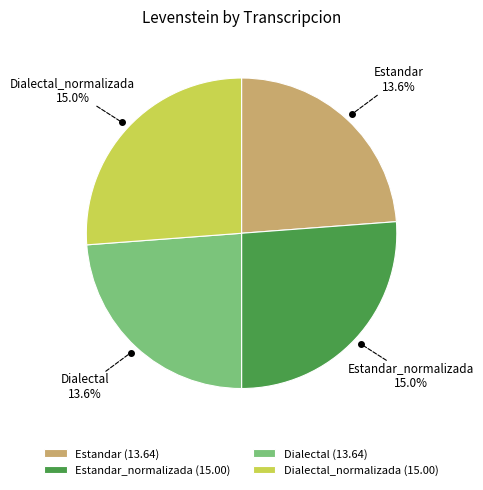

The Estandar_normalizada slice represents 17% of the pie. True or false?

False